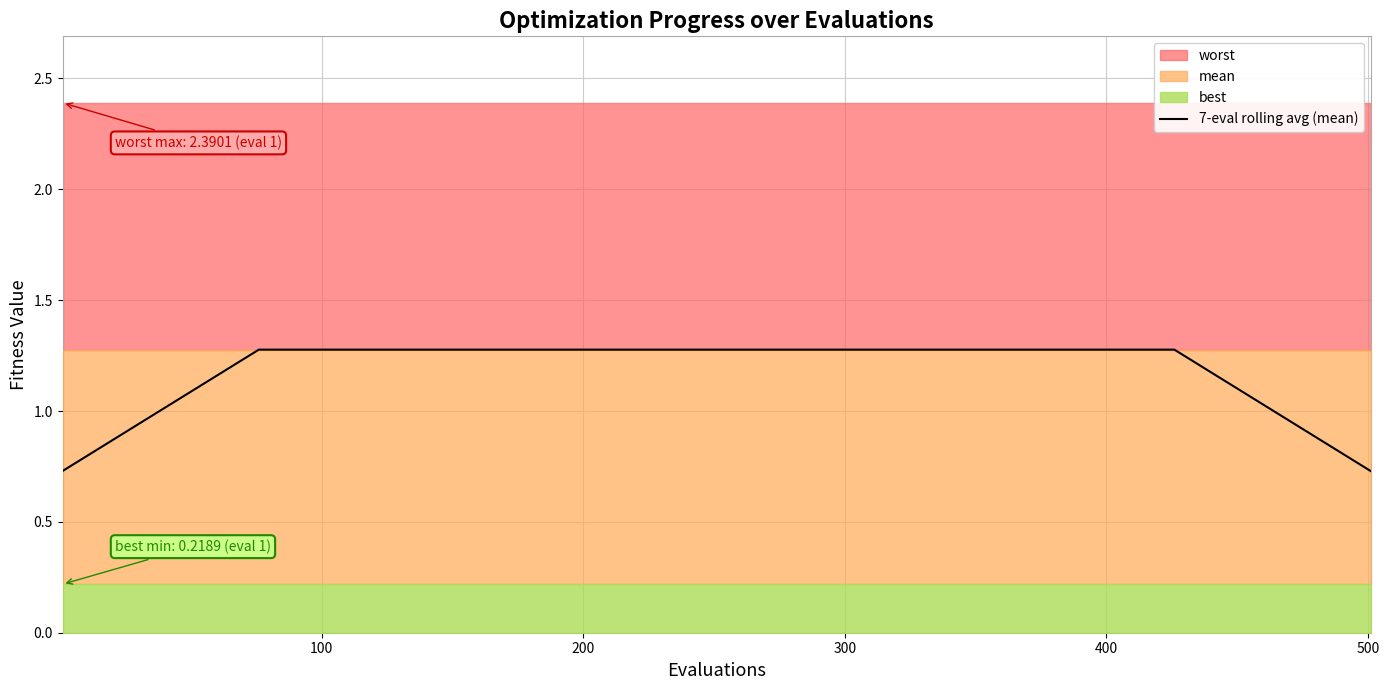

What is the average value?

1.2